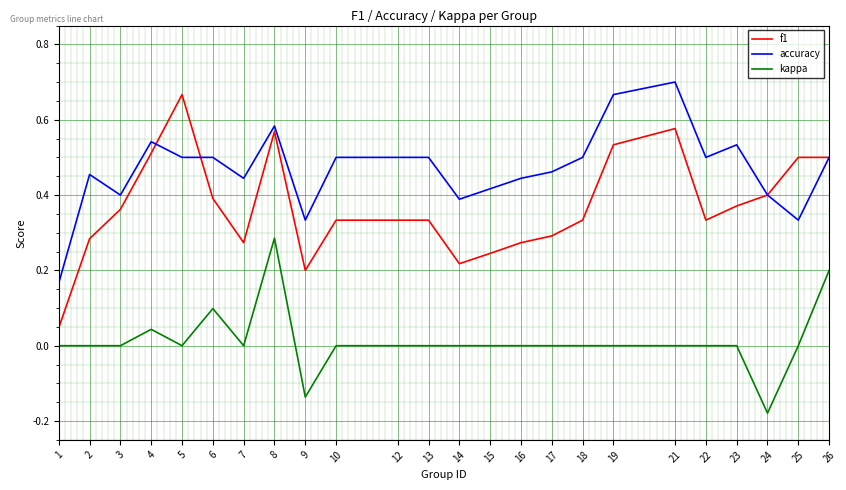

Which series has the widest spread of values?

f1